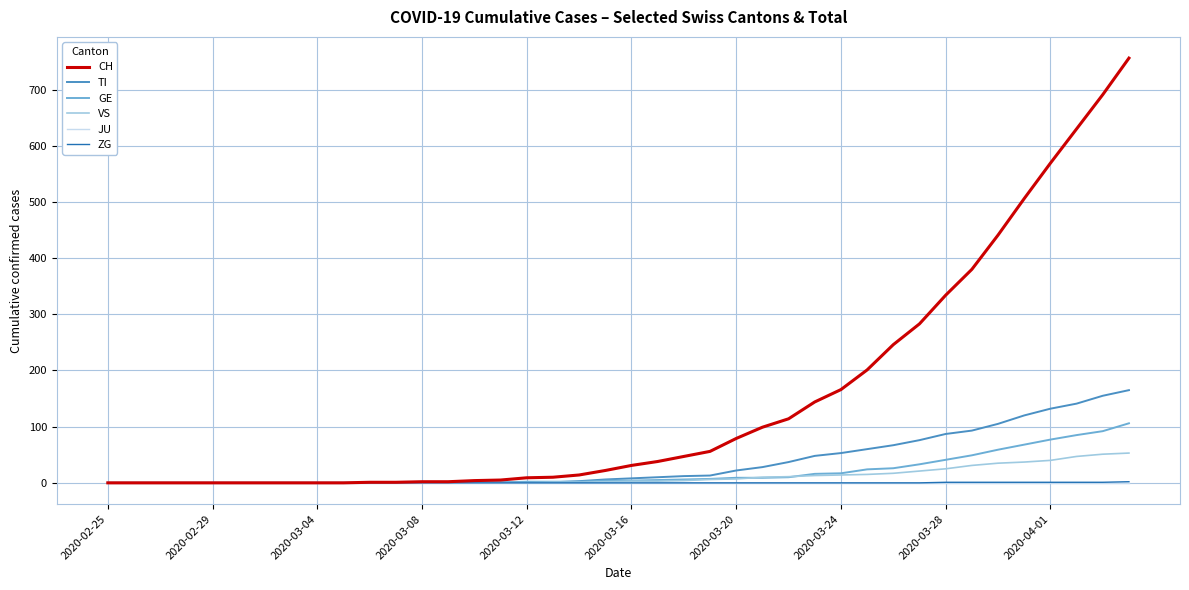

Which series has the largest range (max minus min)?

CH